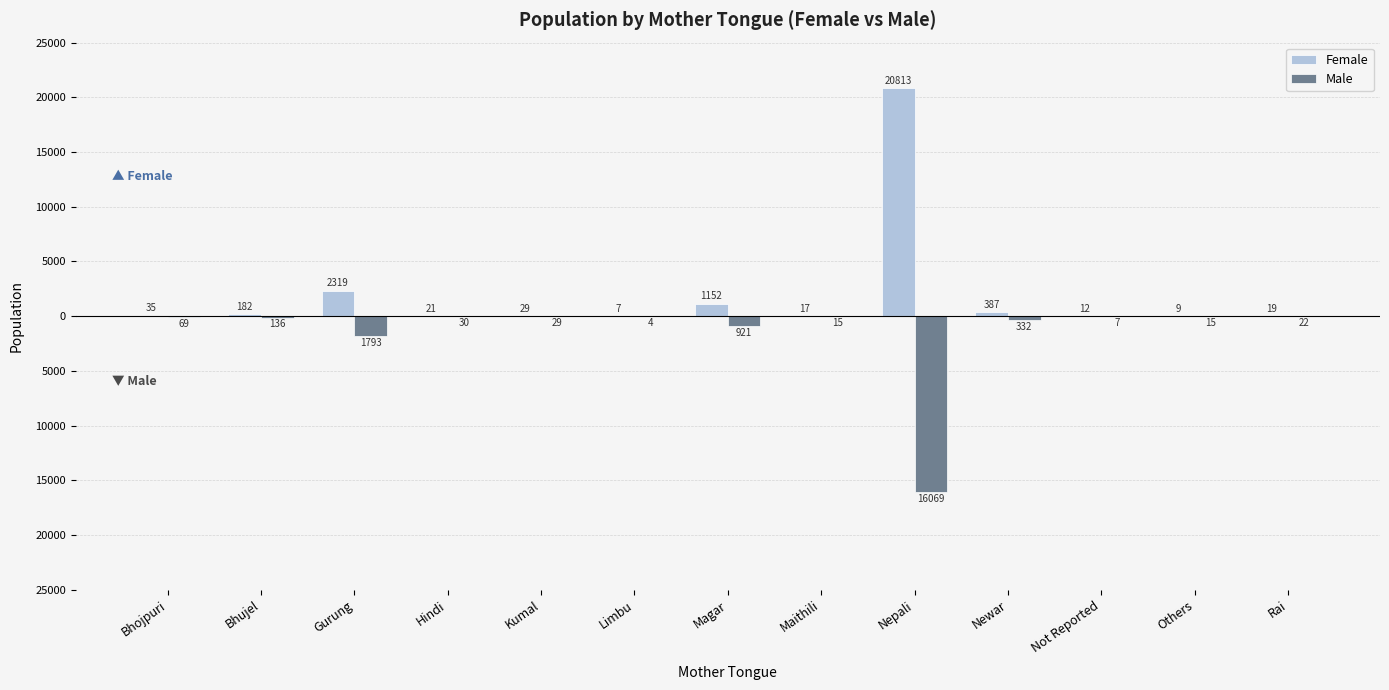

What are all the series names shown in the legend?

Female, Male